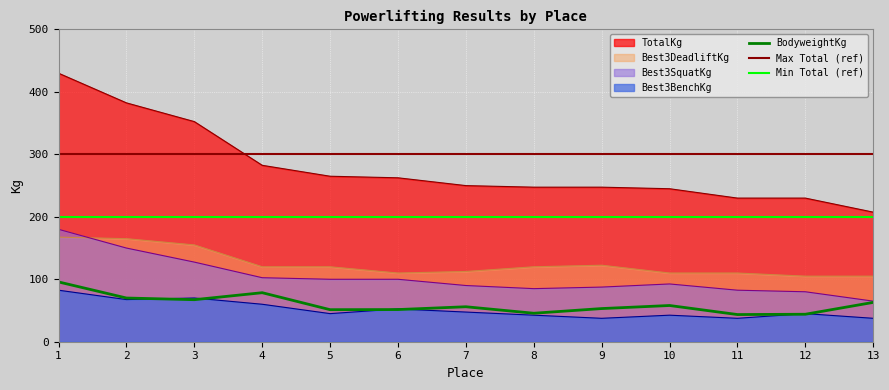

At which label is Best3SquatKg closest to 122?

3